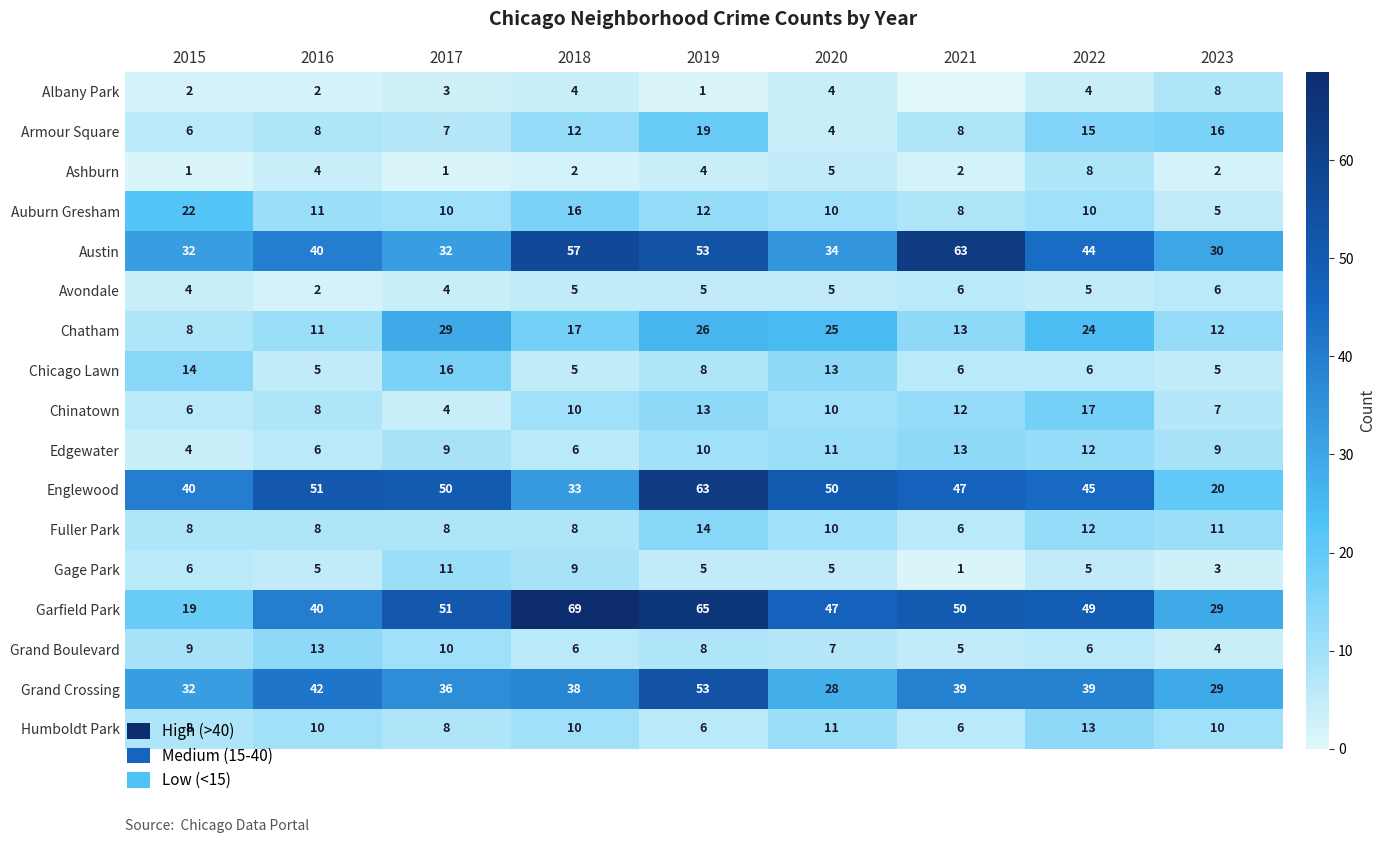

Where is Gage Park nearest to the value 6?

2015